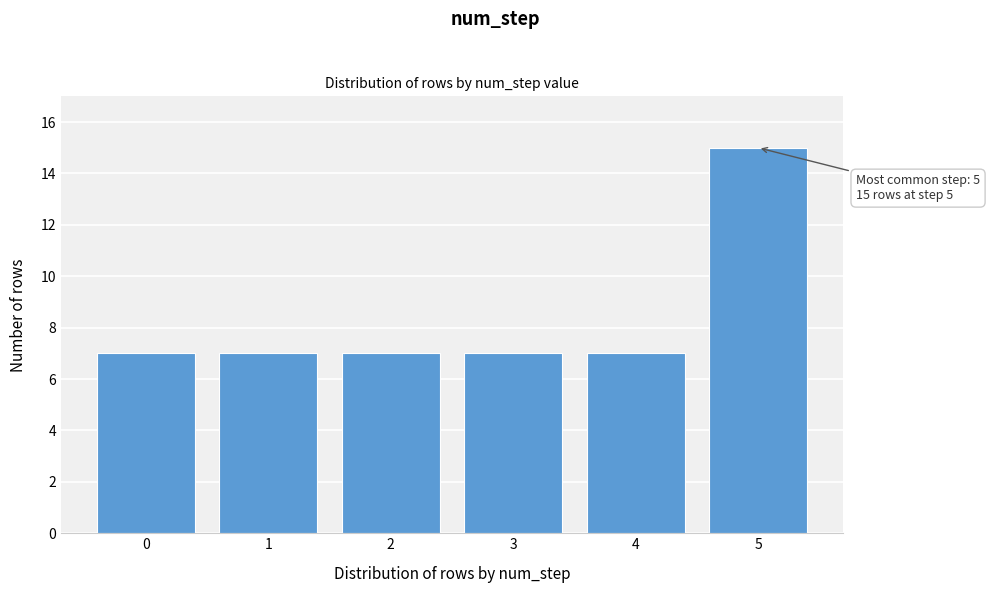

Reading left to right, what are all the values shown in this chart?

0=7	1=7	2=7	3=7	4=7	5=15